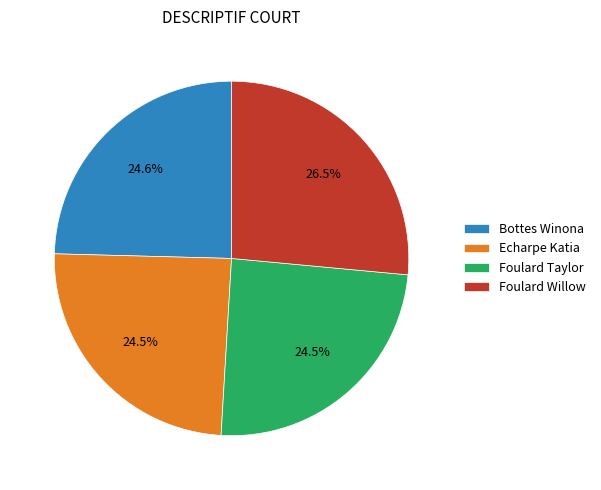

Does Echarpe Katia represent more than half of the total?

No